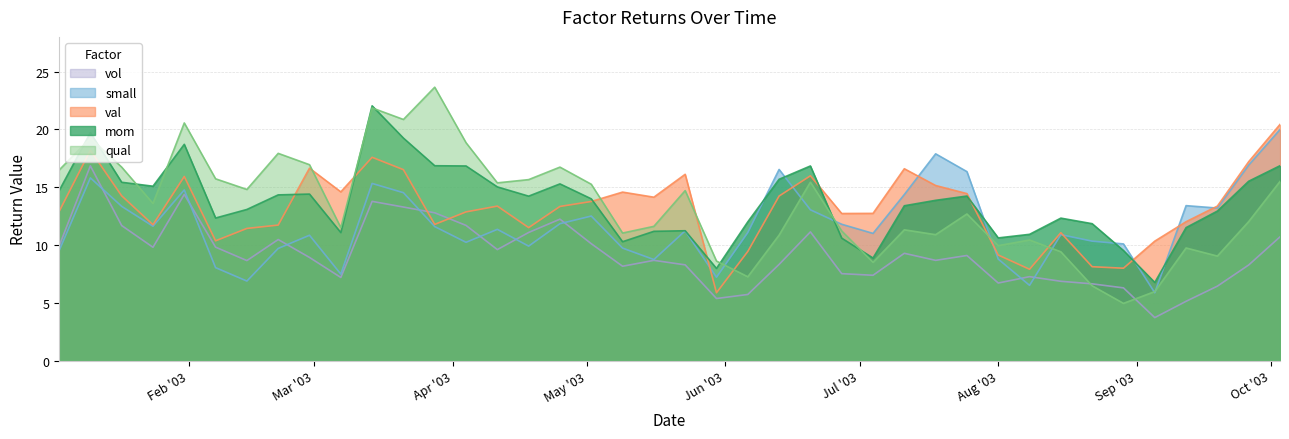

What is the sum of the val values at 2003-09-05 and 2003-01-10?

28.5